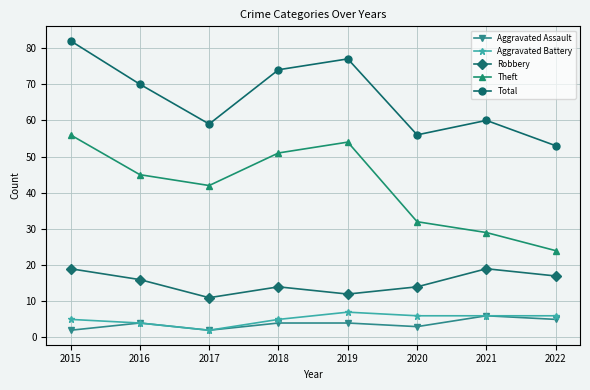

Reading right to left, list all the values displayed in this chart.

Aggravated Assault: 5	6	3	4	4	2	4	2
Aggravated Battery: 6	6	6	7	5	2	4	5
Robbery: 17	19	14	12	14	11	16	19
Theft: 24	29	32	54	51	42	45	56
Total: 53	60	56	77	74	59	70	82